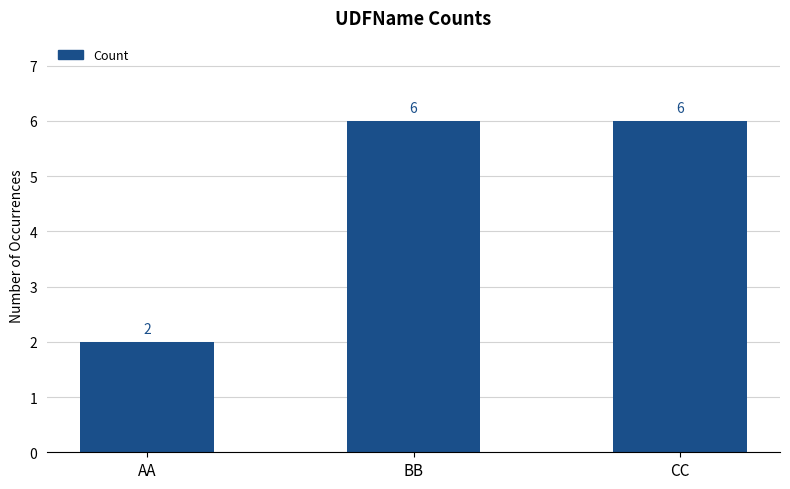

Reading left to right, extract all data points from this chart.

AA=2	BB=6	CC=6